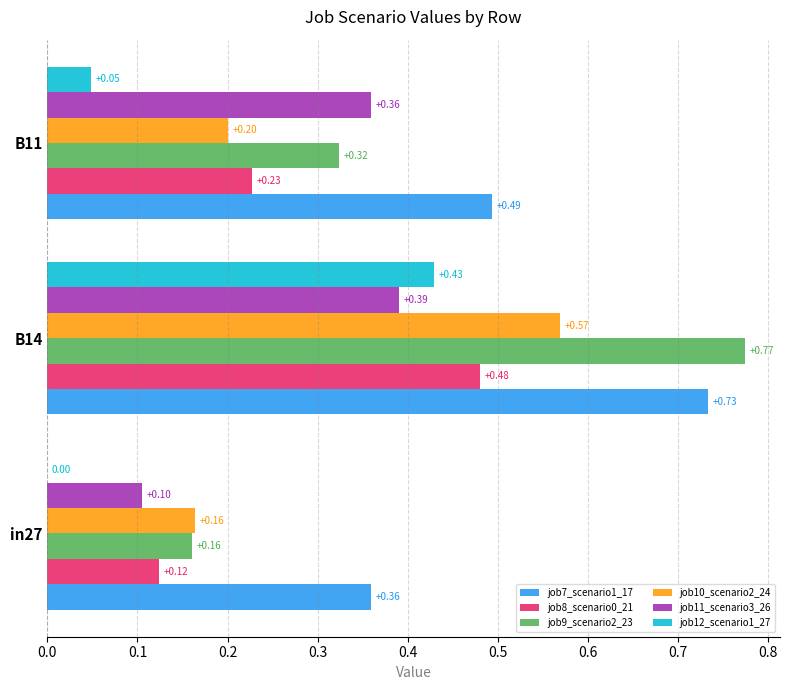

What is the sum of the job9_scenario2_23 values at B11 and B14?

1.1